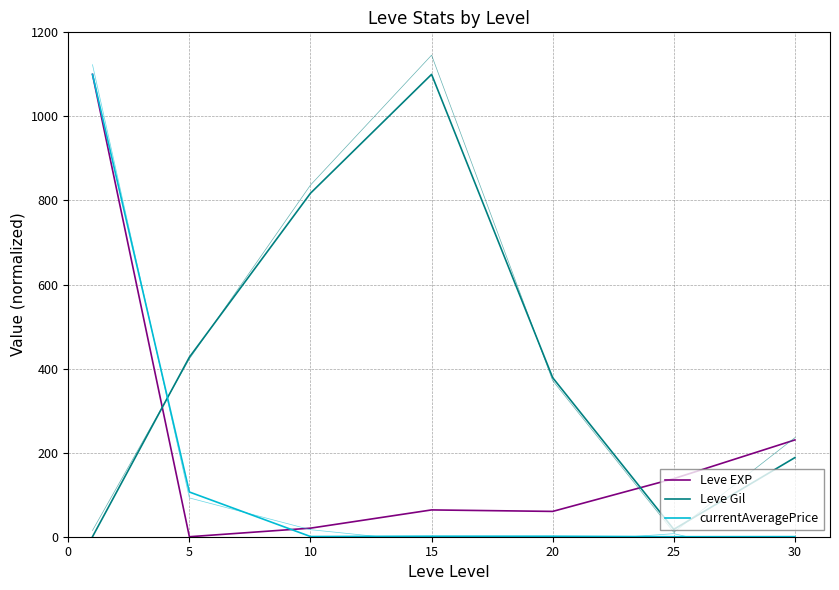

Which has a higher value, 5 or 30?

30